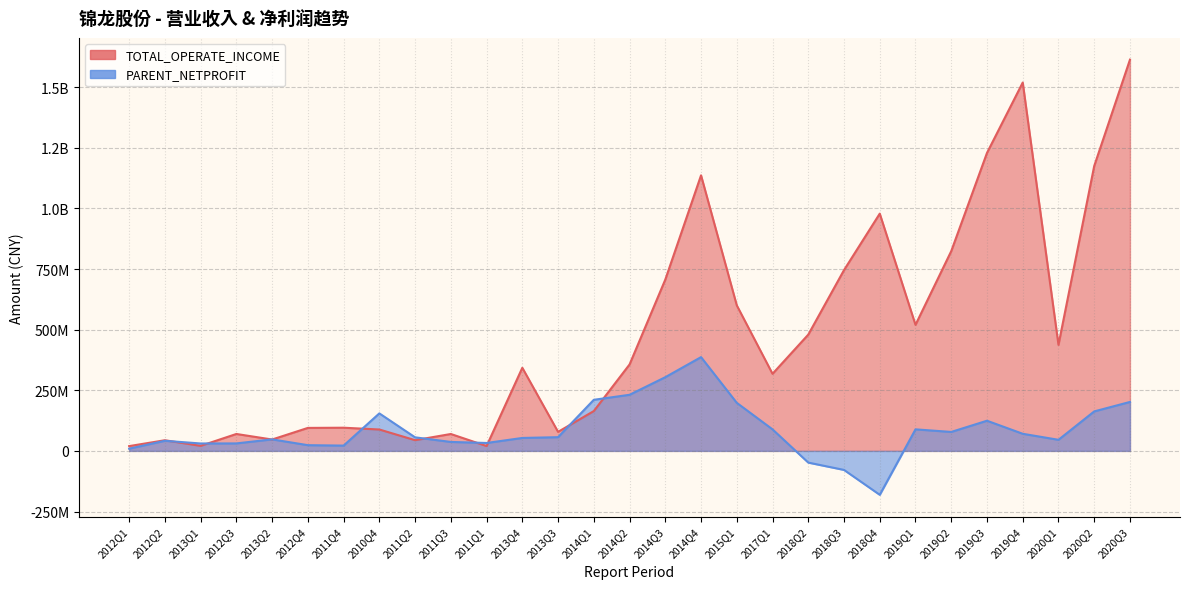

Rank the series by their average value, from lowest to highest.

PARENT_NETPROFIT, TOTAL_OPERATE_INCOME